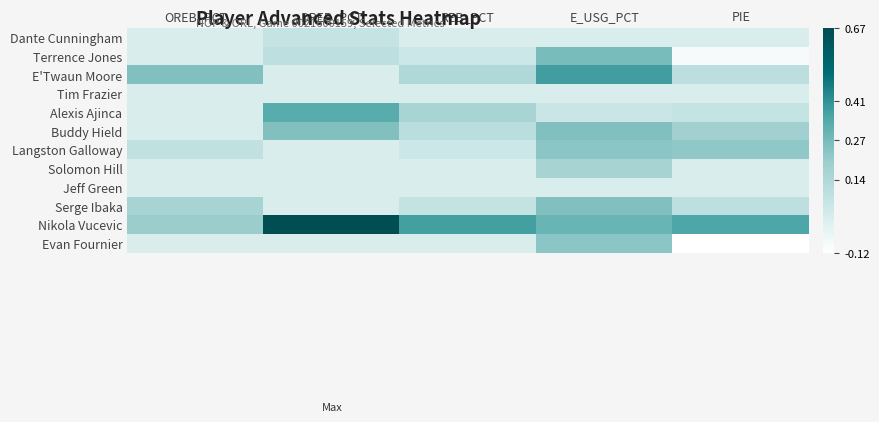

What is the spread (max minus min) of values at DREB_PCT?

0.7